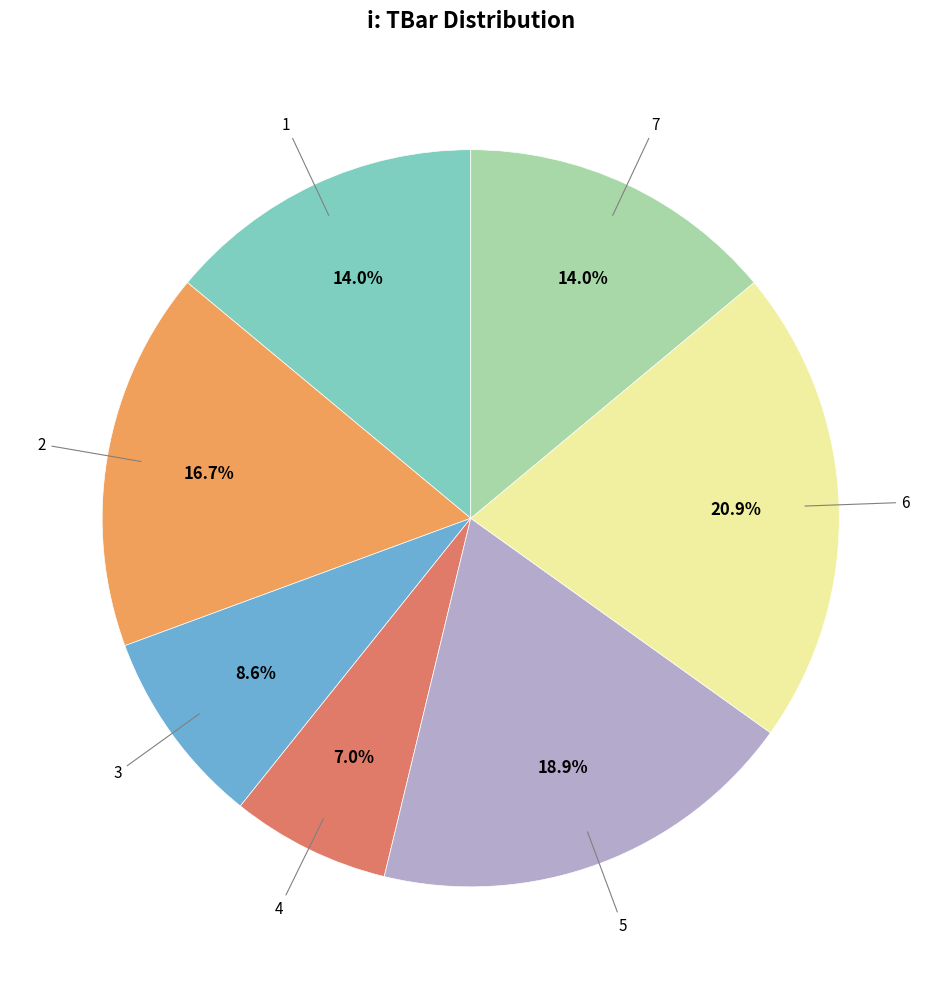

What percentage is the 6 slice, to the nearest percent?

21%